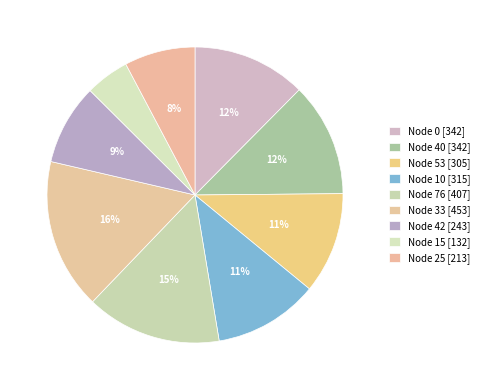

How many slices are in this pie chart?

9